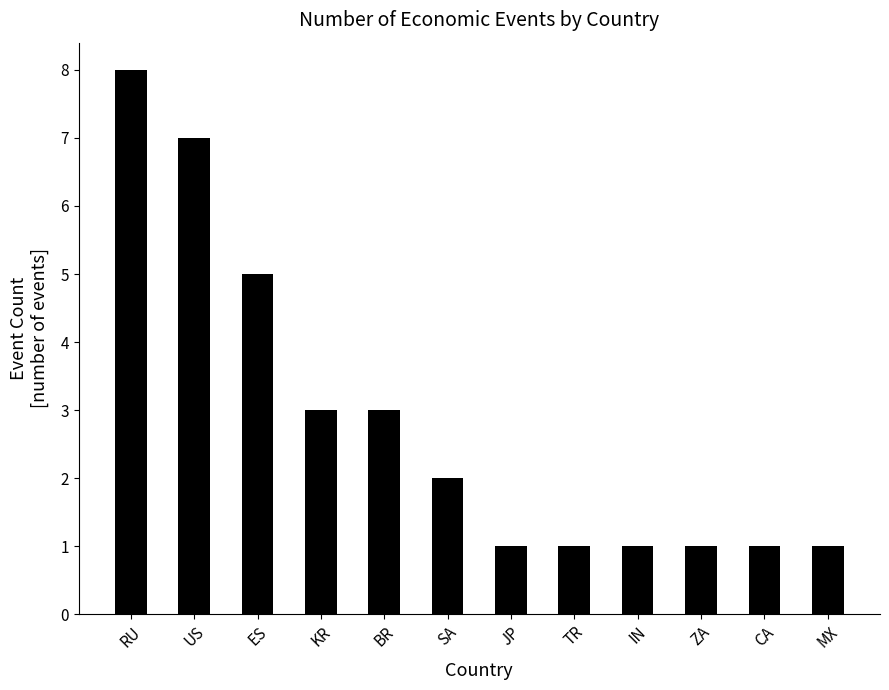

What is the sum of the values at US and TR?

8